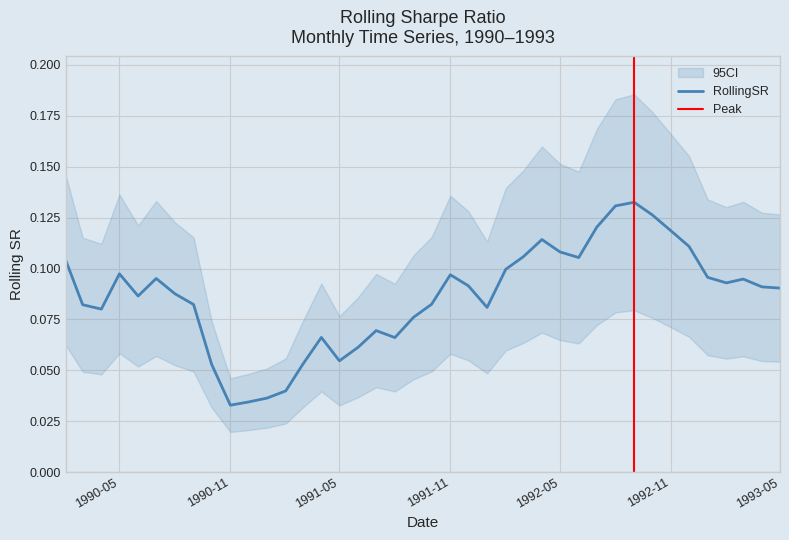

How many lines are shown in the chart?

1